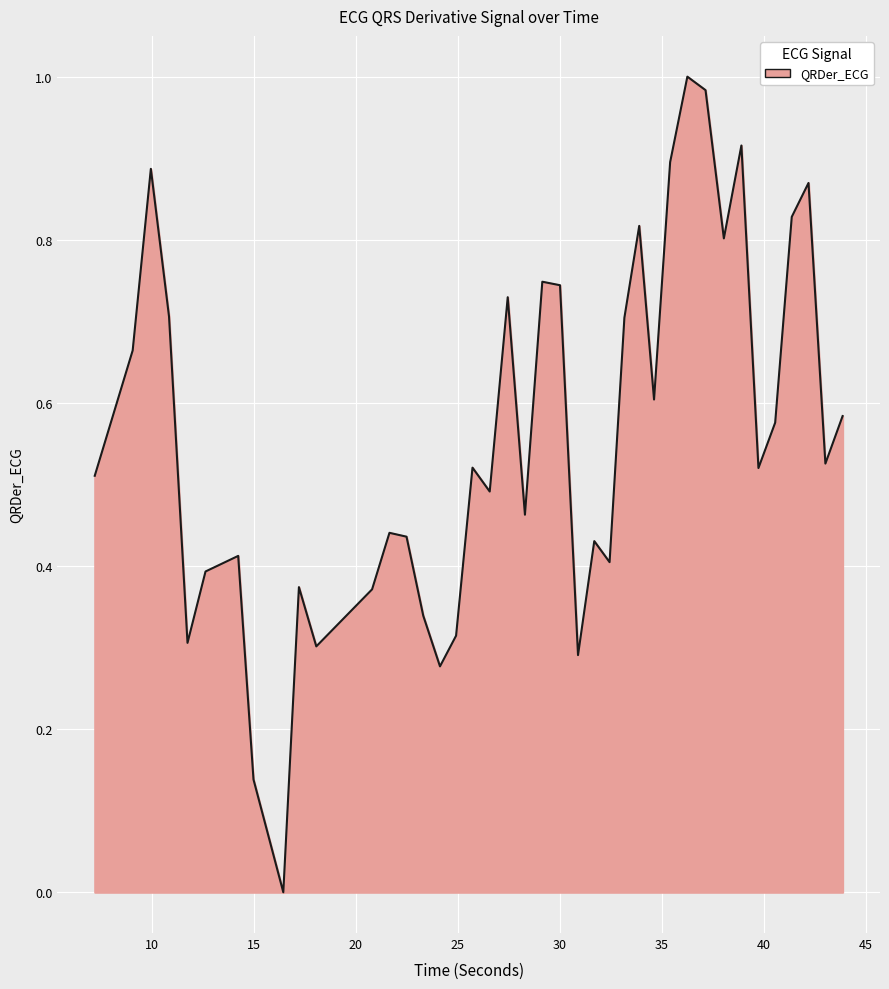

How many values exceed 0?

39